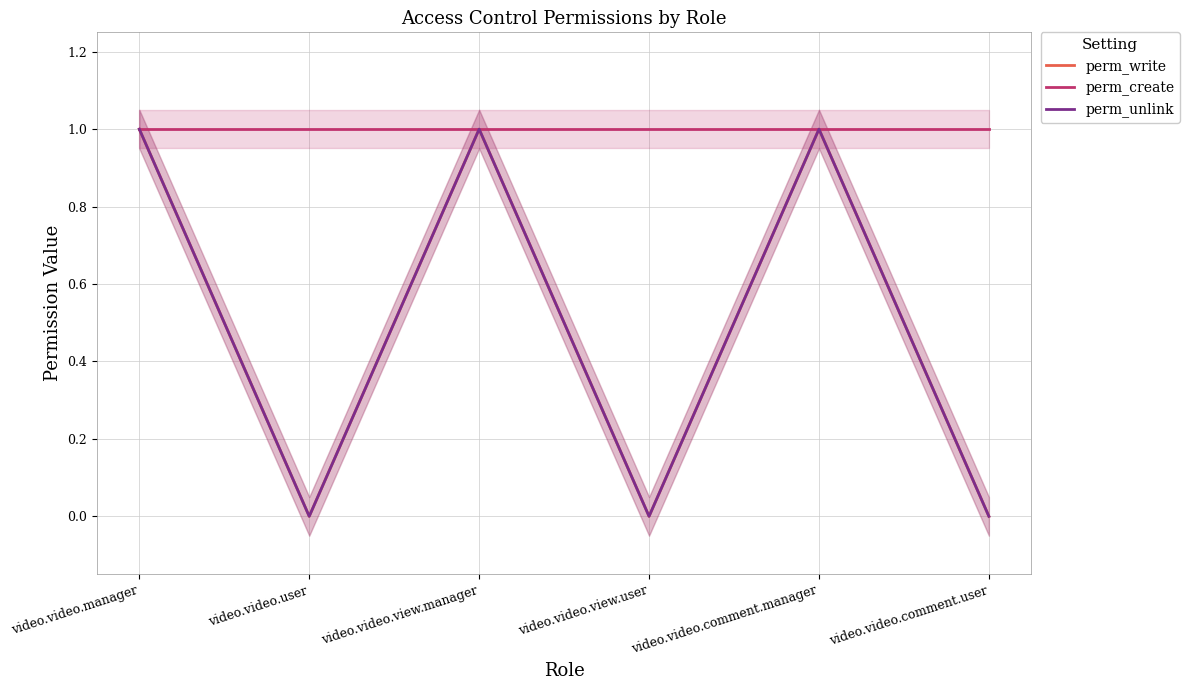

How many series are shown in this chart?

3